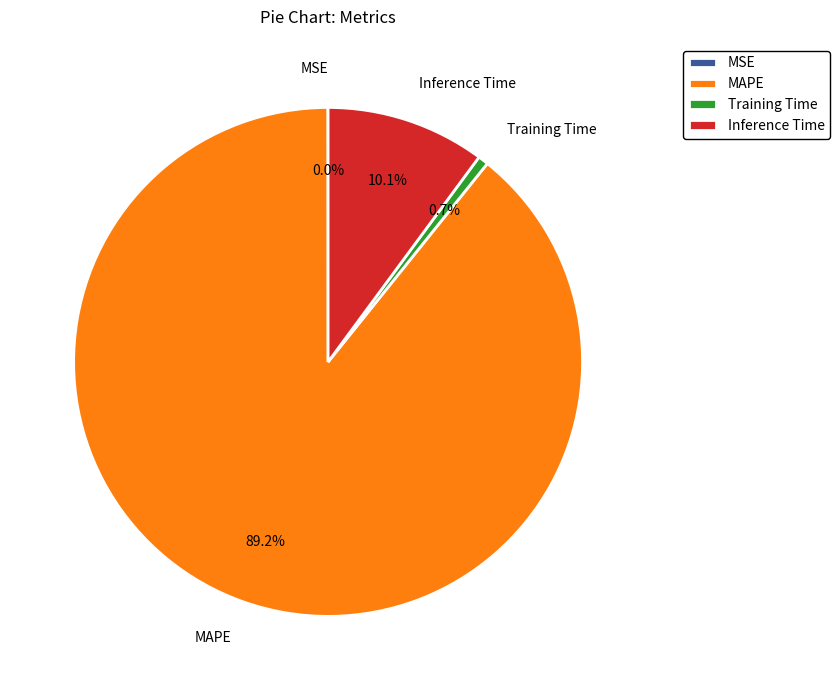

Between Inference Time and Training Time, which is larger?

Inference Time